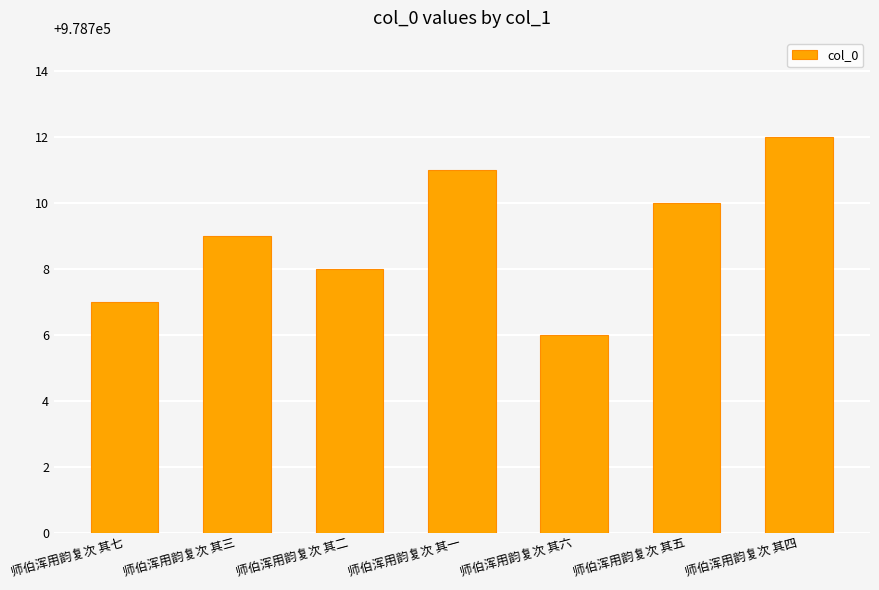

Where is the data nearest to the value 978709?

师伯浑用韵复次 其三